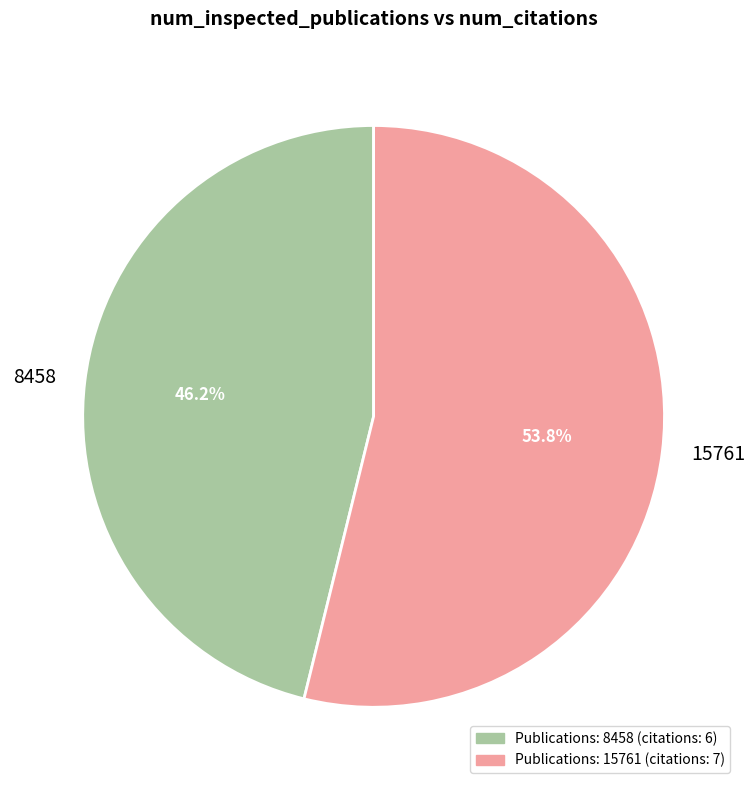

Which slice is the smallest?

8458